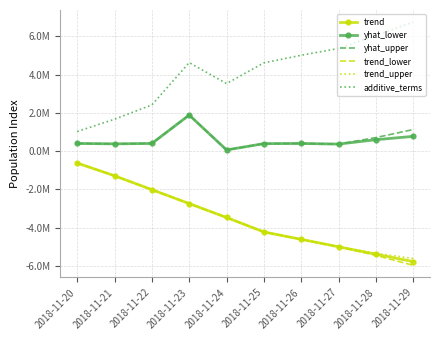

At which label does trend_upper first exceed -3464554?

2018-11-20